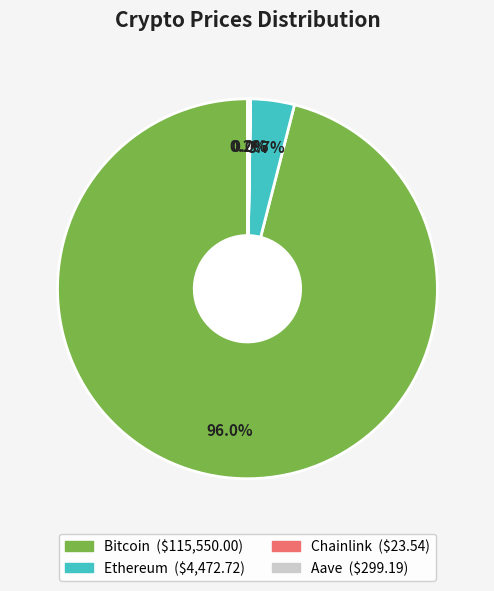

Which slice is the largest?

Bitcoin